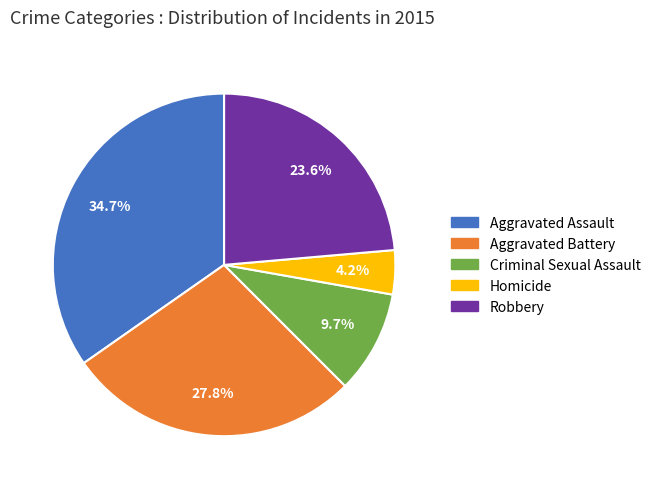

The Aggravated Assault slice represents 27% of the pie. True or false?

False